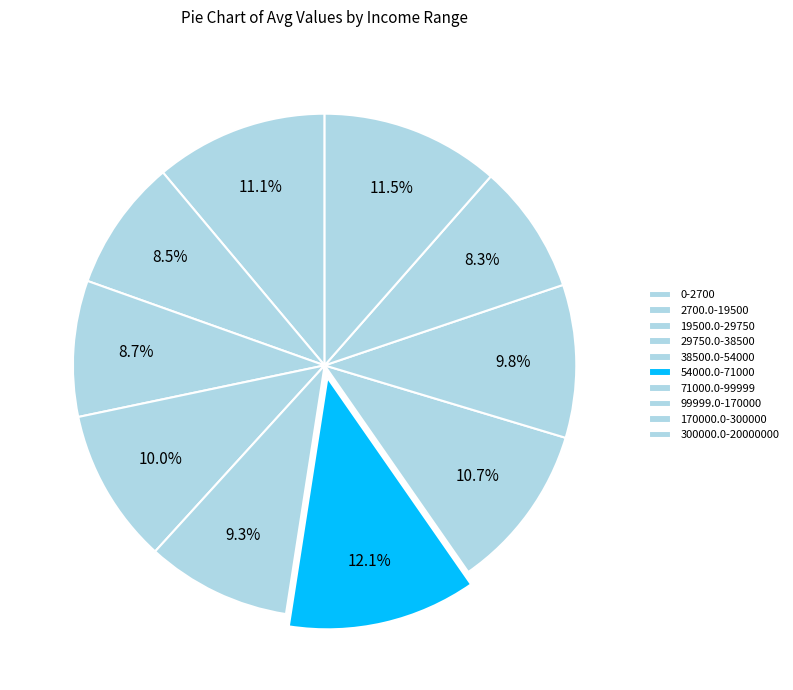

Do 170000.0-300000 and 38500.0-54000 together represent more than half of the pie?

No